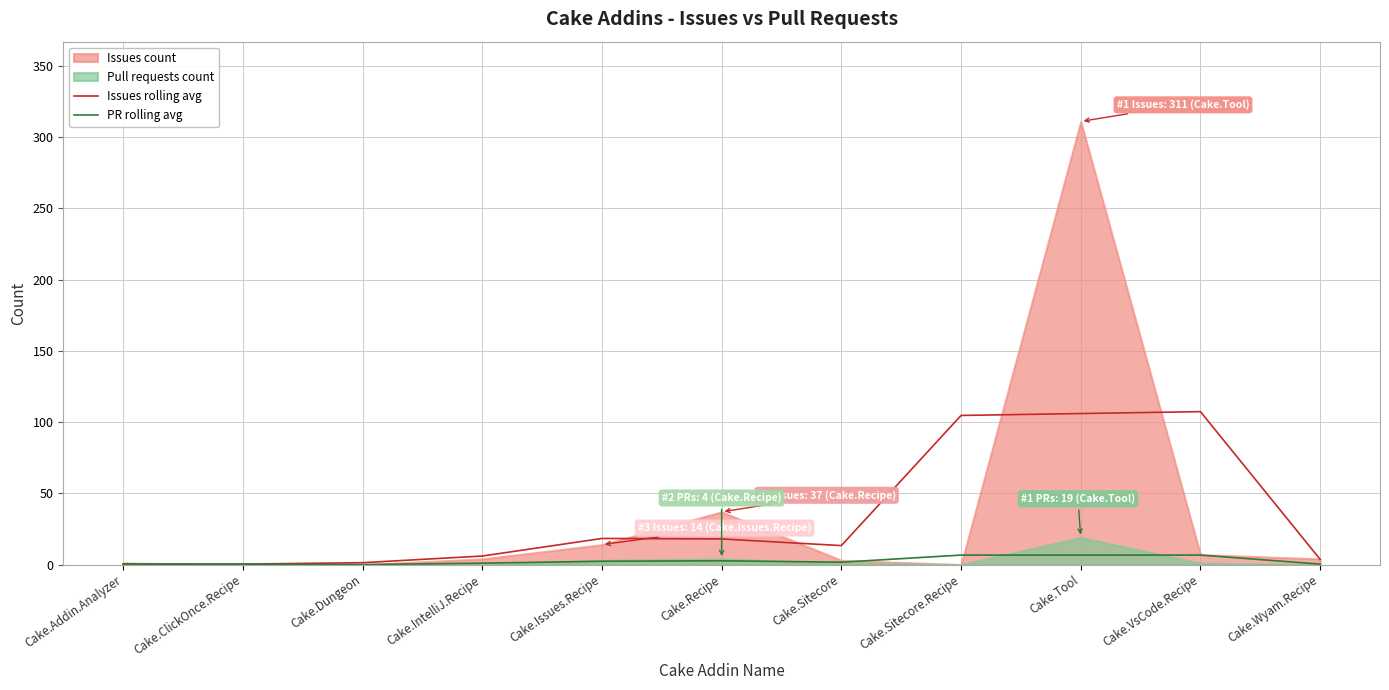

What is the difference between the Issues rolling avg values at Cake.ClickOnce.Recipe and Cake.Tool?

105.7